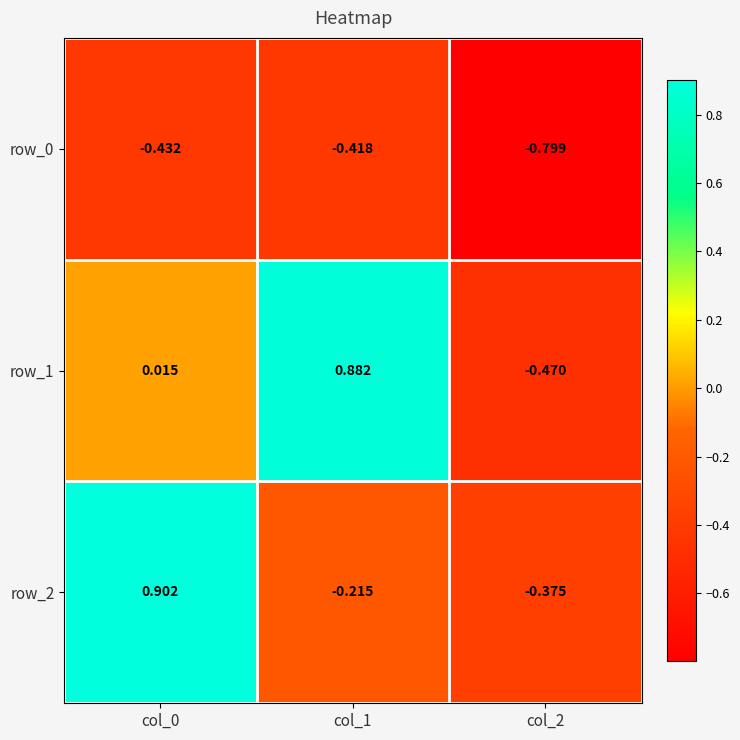

Which series has the largest total across all categories?

row_1